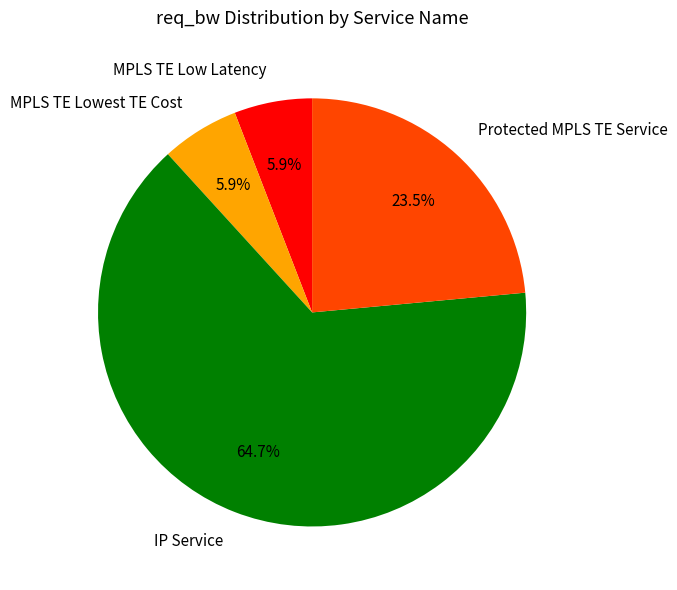

To the nearest percent, what is the combined percentage of MPLS TE Lowest TE Cost and Protected MPLS TE Service?

29%